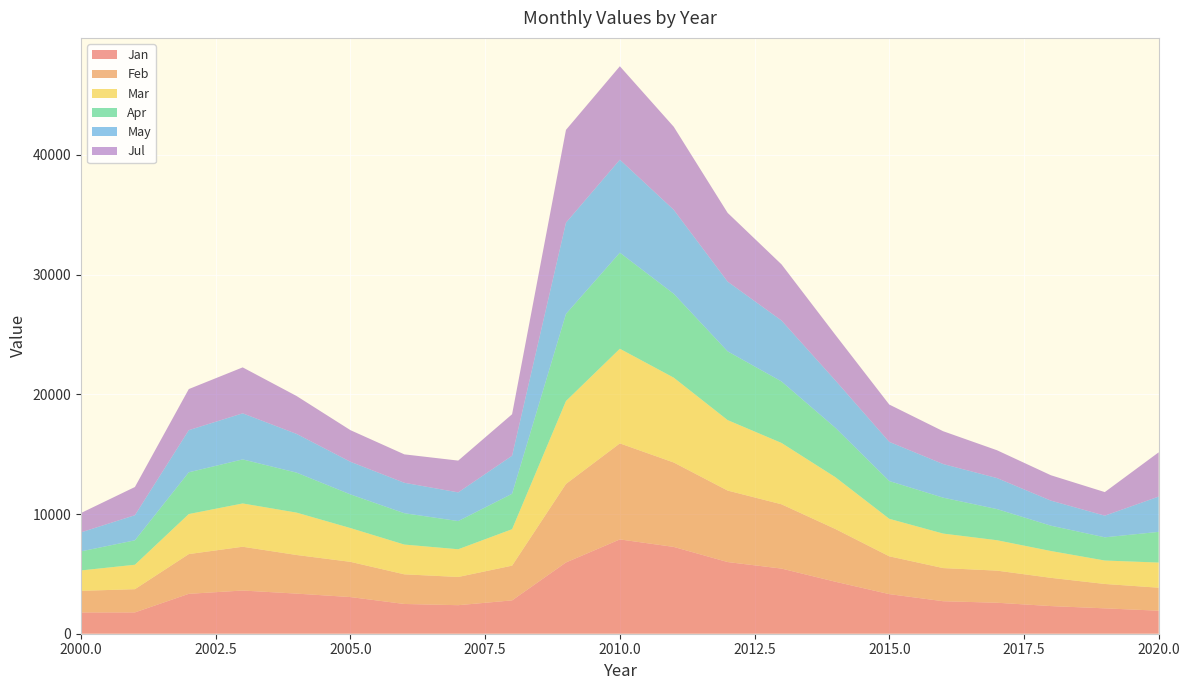

Reading left to right, list all the values displayed in this chart.

Jan: 2000=1775	2001=1780	2002=3333	2003=3608	2004=3351	2005=3062	2006=2485	2007=2383	2008=2785	2009=5953	2010=7878	2011=7252	2012=5987	2013=5442	2014=4342	2015=3308	2016=2715	2017=2588	2018=2309	2019=2120	2020=1923
Feb: 2000=1807	2001=1941	2002=3320	2003=3658	2004=3226	2005=2942	2006=2477	2007=2358	2008=2901	2009=6560	2010=8021	2011=7051	2012=5972	2013=5370	2014=4406	2015=3158	2016=2769	2017=2682	2018=2359	2019=2036	2020=1922
Mar: 2000=1705	2001=2041	2002=3345	2003=3616	2004=3541	2005=2823	2006=2486	2007=2315	2008=3045	2009=6926	2010=7907	2011=7088	2012=5887	2013=5125	2014=4327	2015=3134	2016=2882	2017=2540	2018=2241	2019=1959	2020=2099
Apr: 2000=1591	2001=2040	2002=3487	2003=3679	2004=3339	2005=2810	2006=2619	2007=2354	2008=2958	2009=7276	2010=8024	2011=7005	2012=5742	2013=5137	2014=4126	2015=3153	2016=2999	2017=2600	2018=2115	2019=1938	2020=2563
May: 2000=1591	2001=2099	2002=3520	2003=3850	2004=3236	2005=2727	2006=2543	2007=2397	2008=3181	2009=7623	2010=7768	2011=7018	2012=5826	2013=5092	2014=3958	2015=3274	2016=2810	2017=2592	2018=2094	2019=1810	2020=2948
Jul: 2000=1615	2001=2355	2002=3432	2003=3838	2004=3165	2005=2641	2006=2373	2007=2655	2008=3465	2009=7751	2010=7805	2011=6935	2012=5743	2013=4688	2014=3806	2015=3117	2016=2741	2017=2323	2018=2119	2019=1968	2020=3699